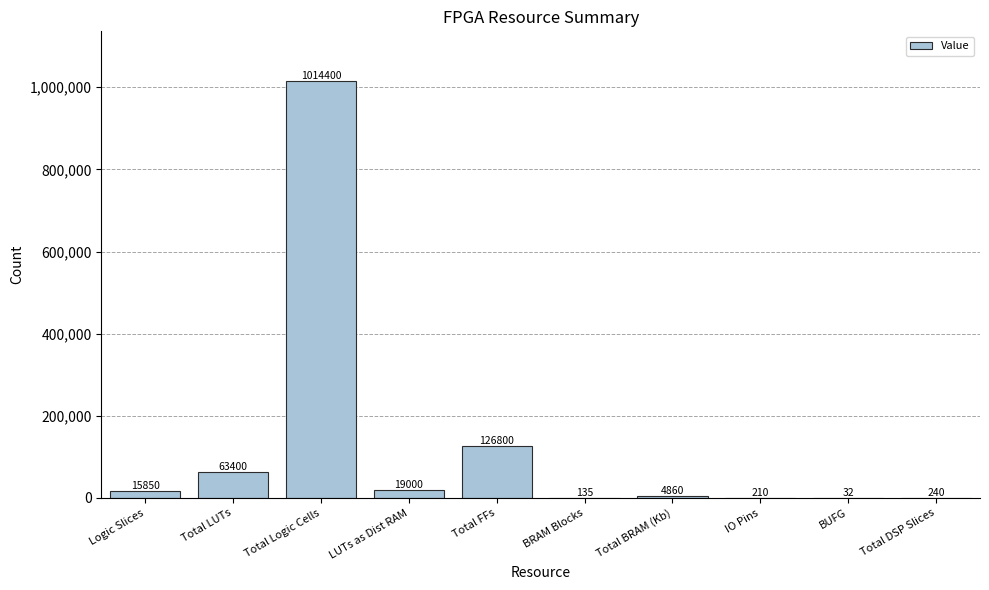

What is the sum of the values at Total FFs and Total DSP Slices?

127040